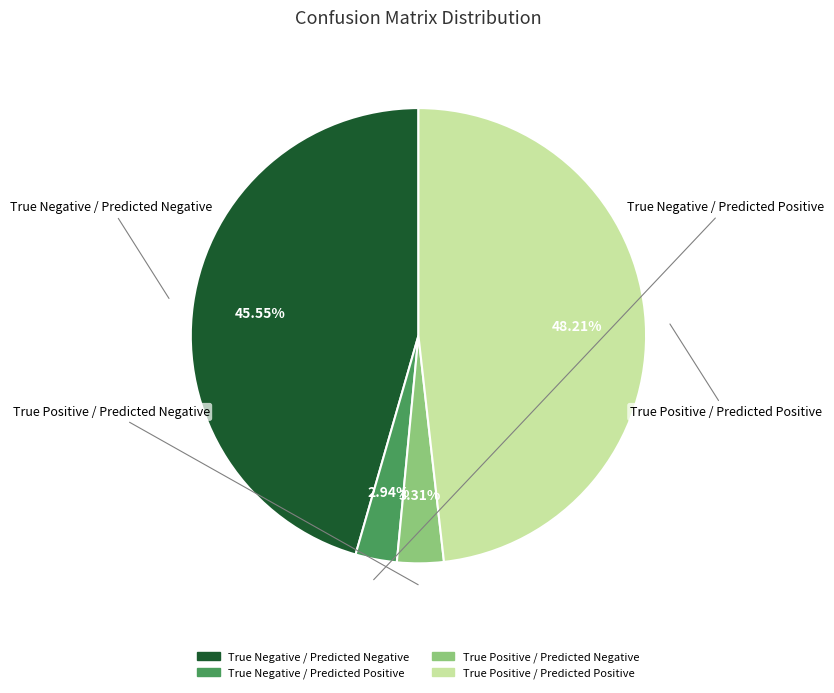

How many slices are in this pie chart?

4